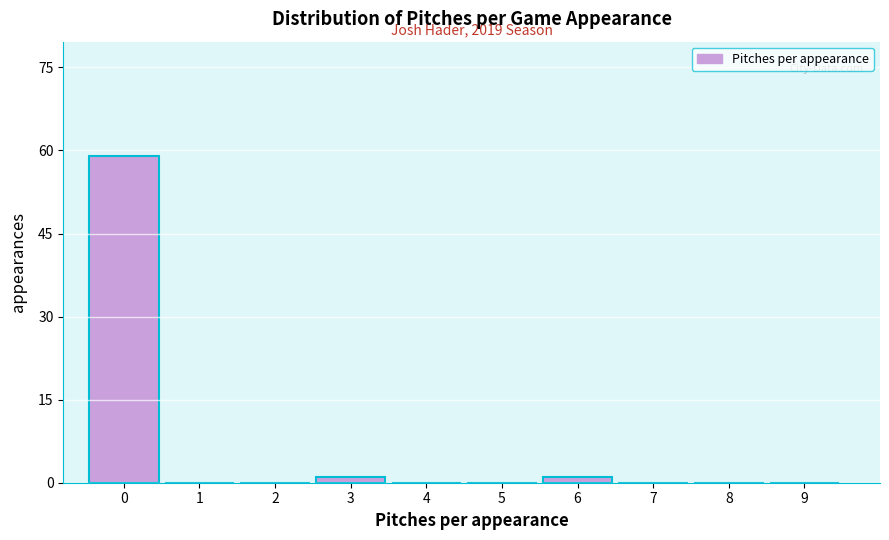

Reading left to right, transcribe all the data shown in this chart.

0=59	1=0	2=0	3=1	4=0	5=0	6=1	7=0	8=0	9=0